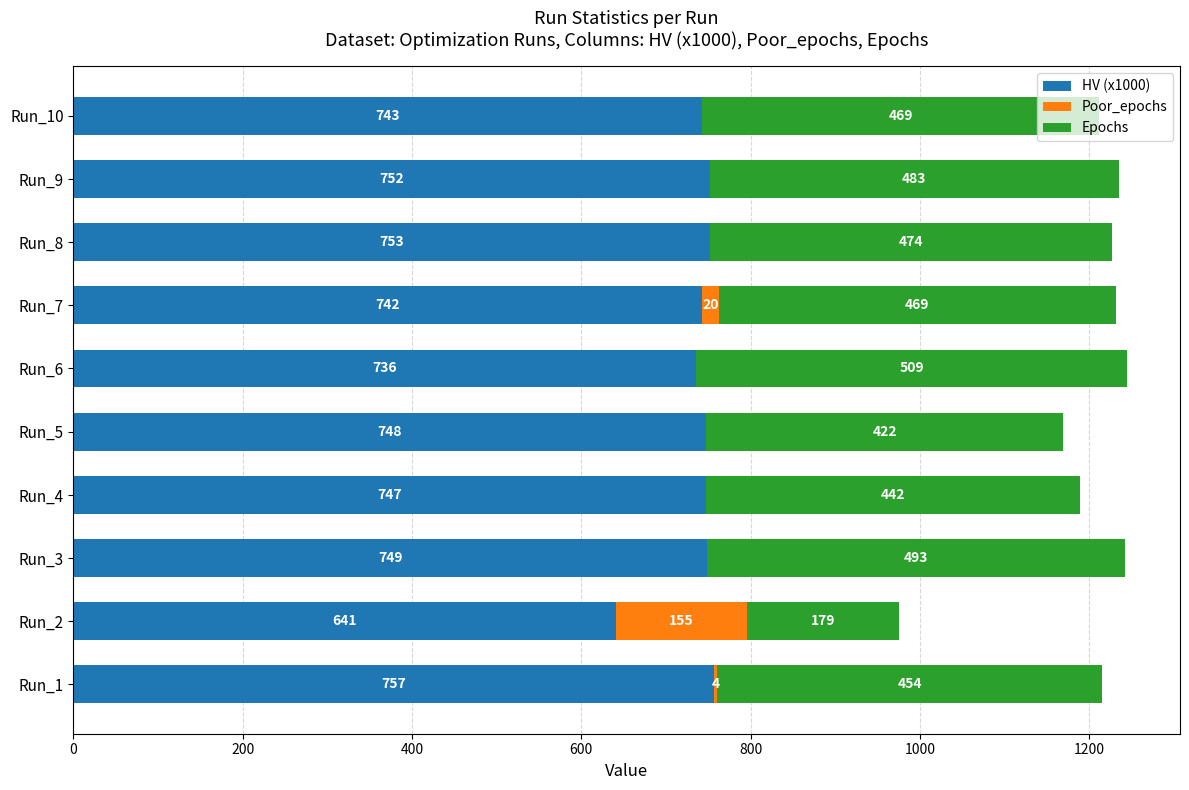

At which label does HV (x1000) reach its peak?

Run_1